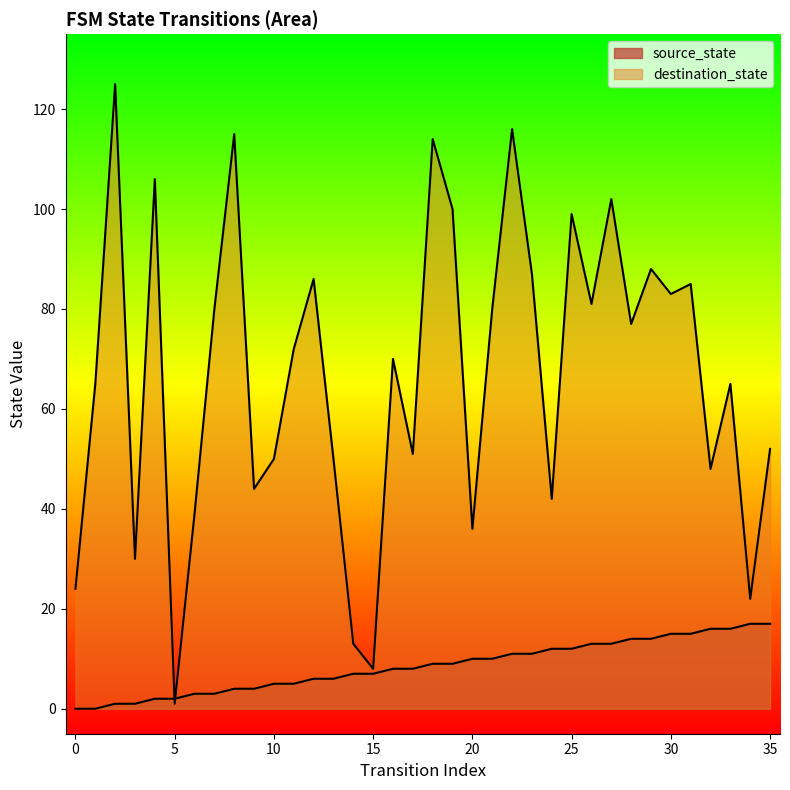

At which label is source_state closest to 8?

16